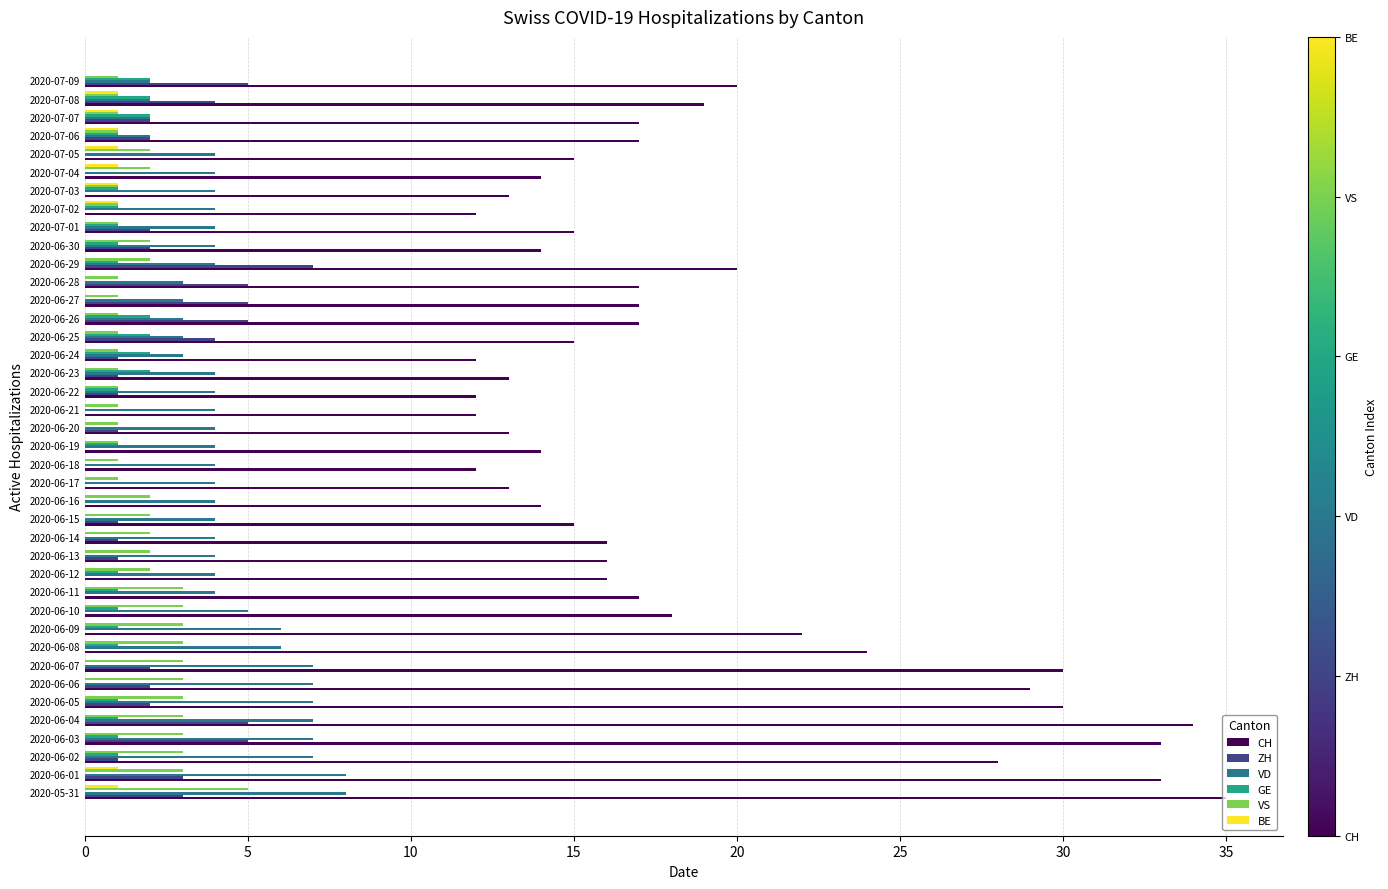

Which series has the largest total across all categories?

CH